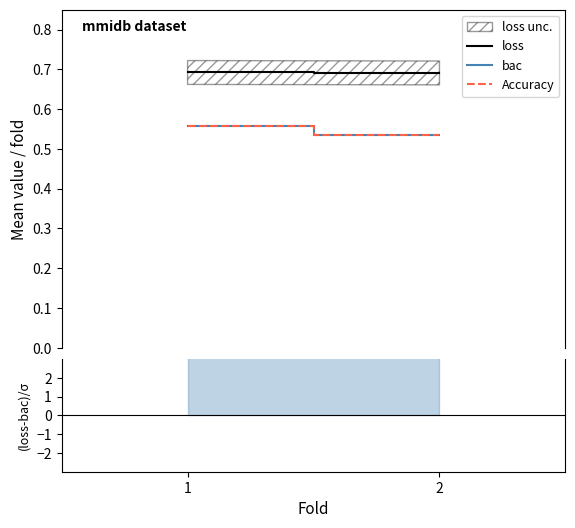

What is the sum of the Accuracy values at 1 and 2?

1.1